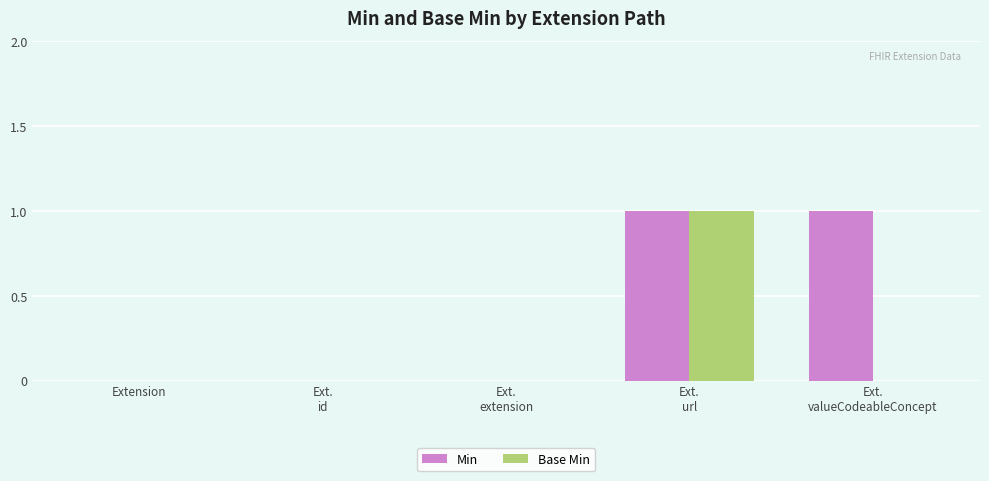

Reading left to right, extract all data points from this chart.

Min: 0	0	0	1	1
Base Min: 0	0	0	1	0